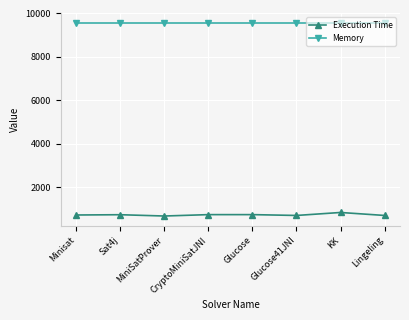

What position from the right is MiniSatProver?

6